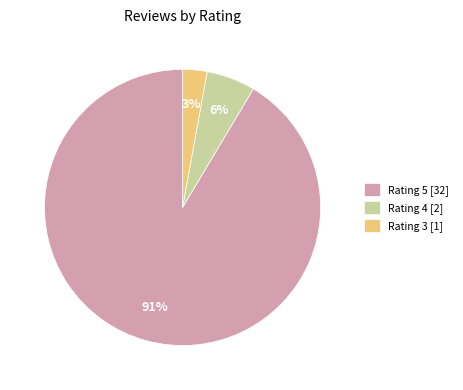

Which category has the smallest portion of the pie?

Rating 3 [1]